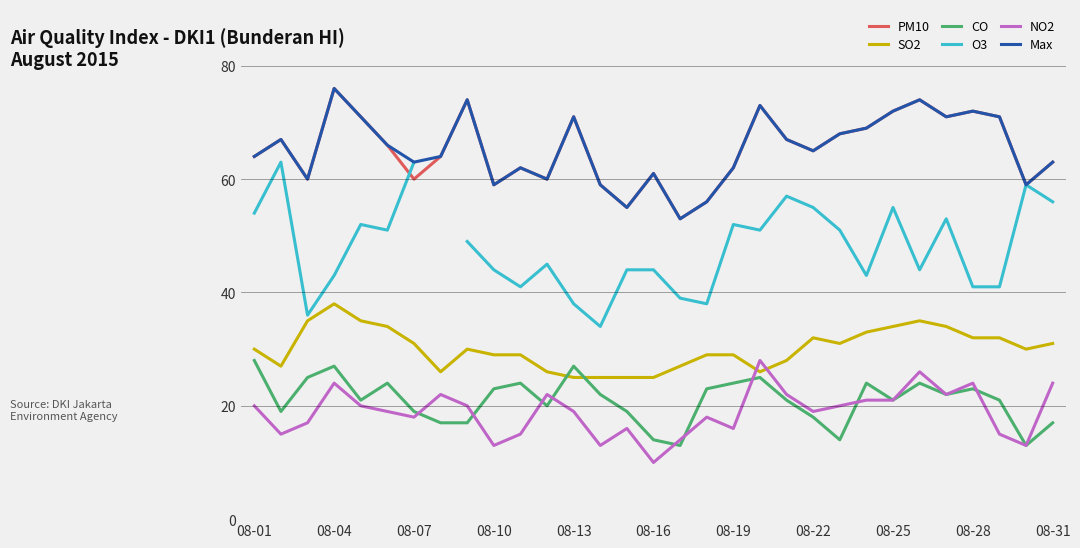

In max, how many points are higher than both neighbors (excluding endpoints)?

9